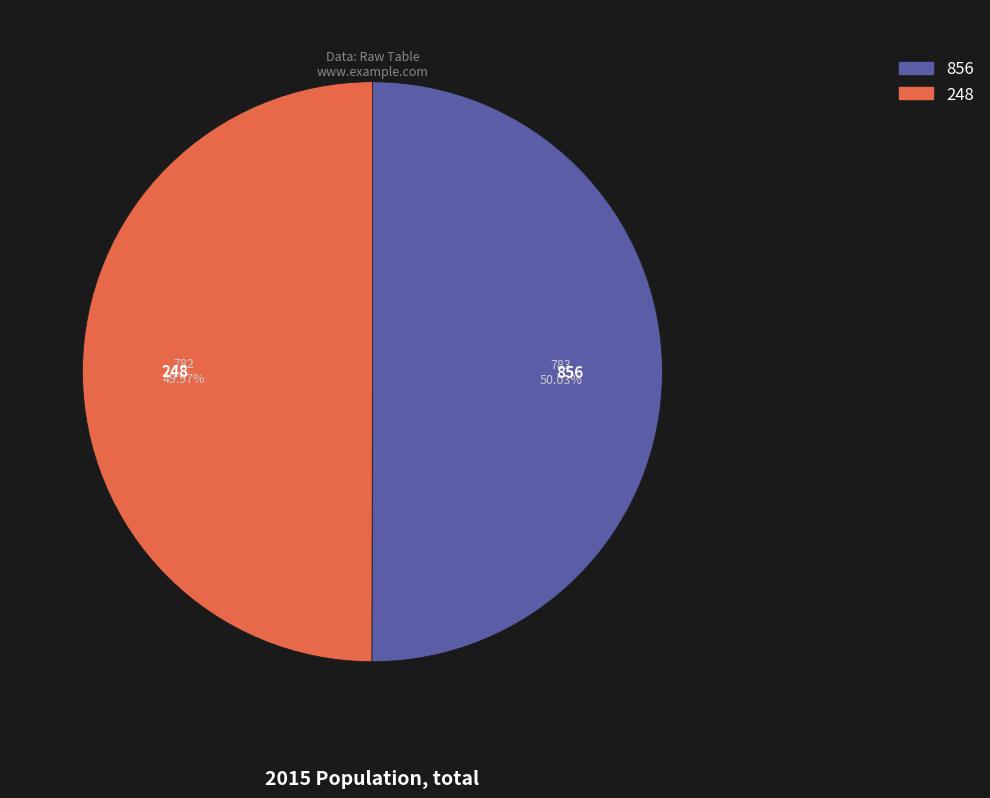

How many segments does this pie chart have?

2